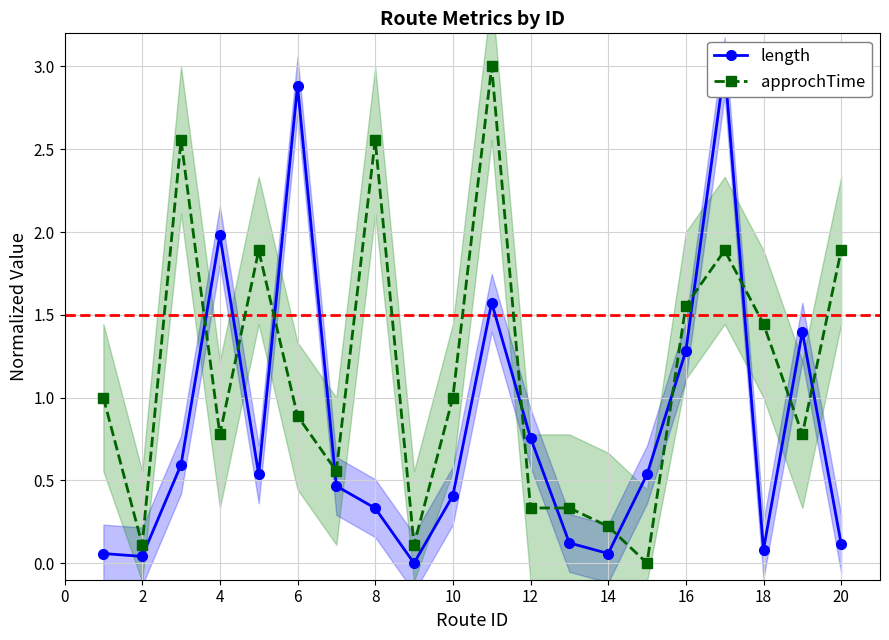

Which series has the largest range (max minus min)?

length